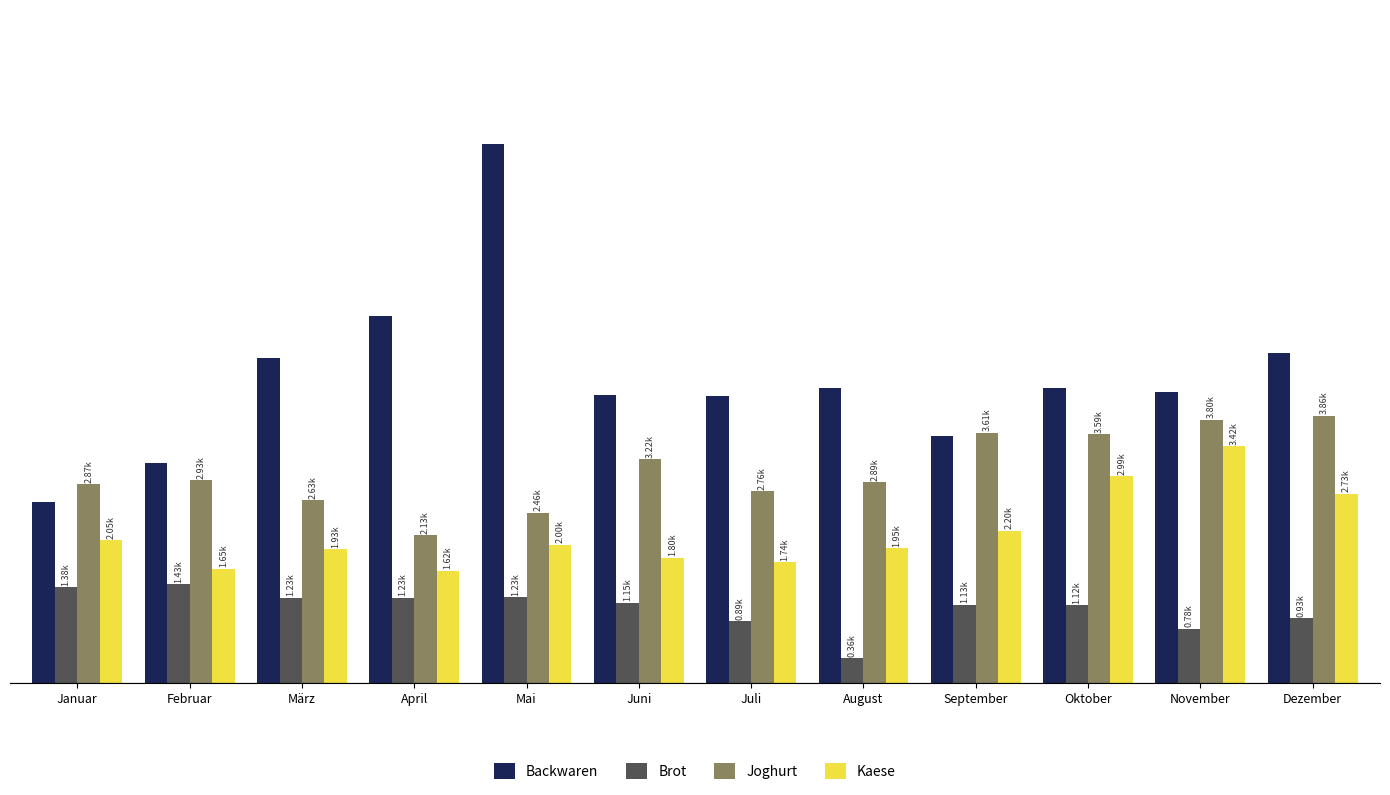

At which category is the sum across all series the highest?

Mai